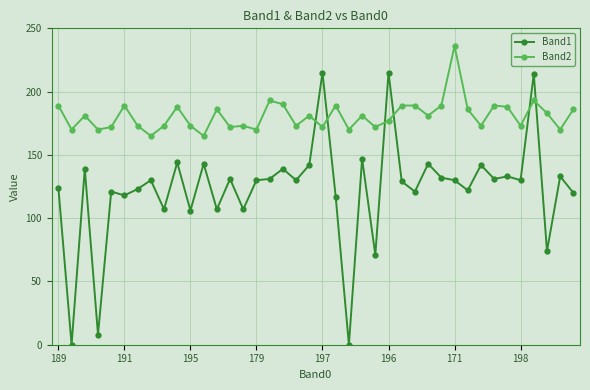

What is the greatest value displayed?

236